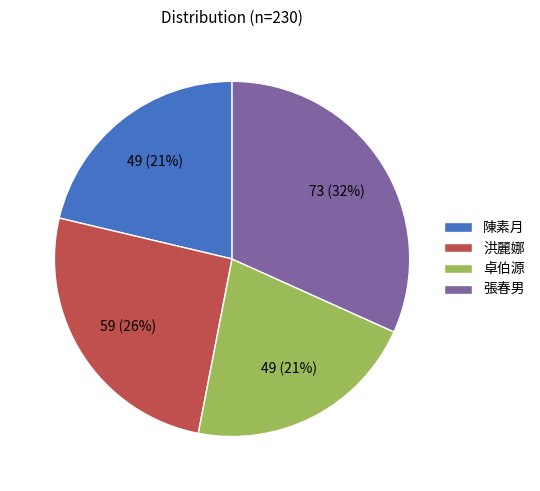

Is it true that 陳素月 is 21% of the pie?

True